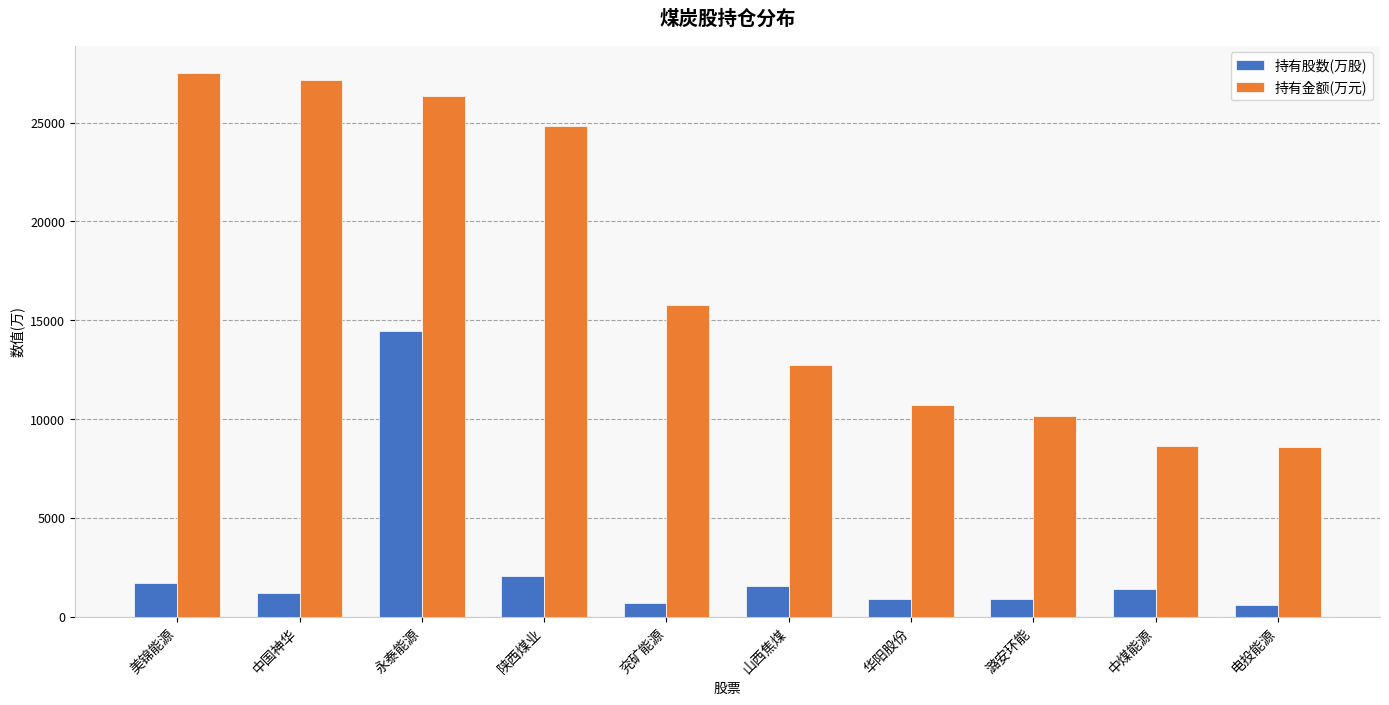

At which label is 持有股数(万股) closest to 7525?

陕西煤业